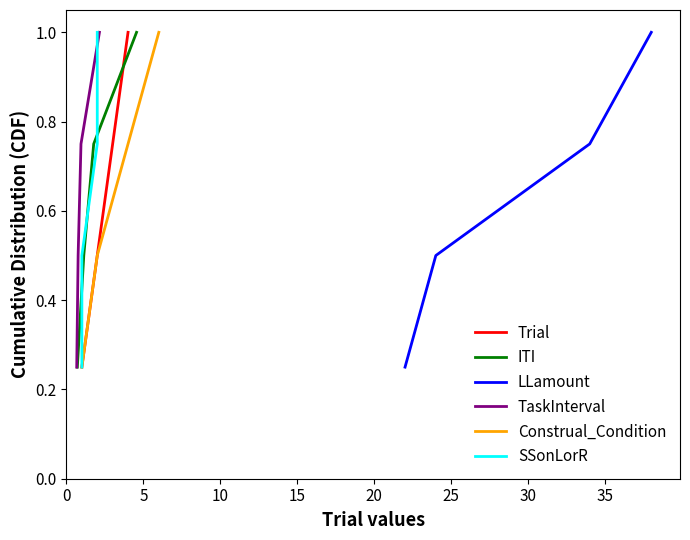

Between 15 and 10, which is larger?

15